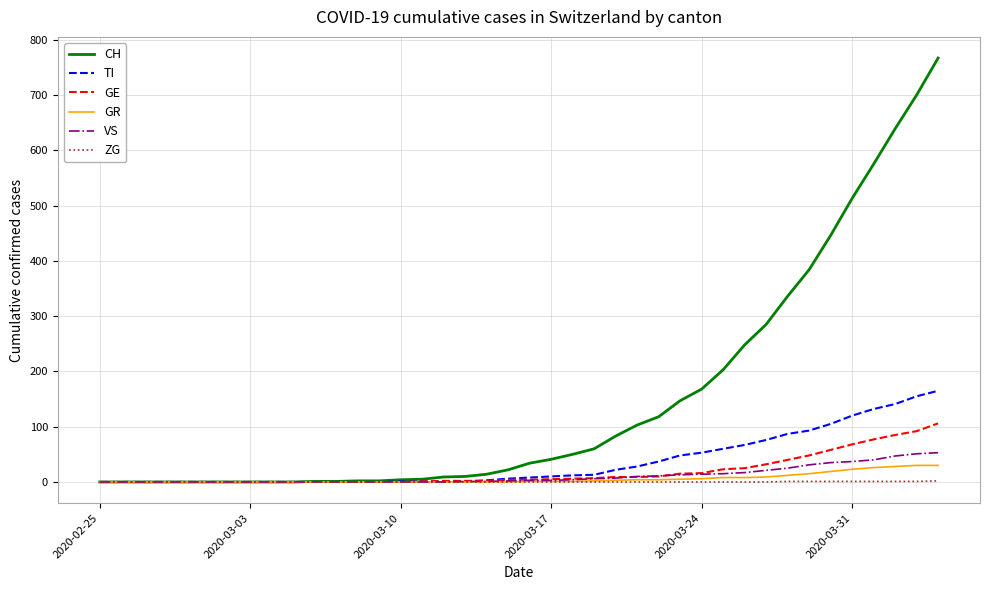

Which series has the largest total across all categories?

CH